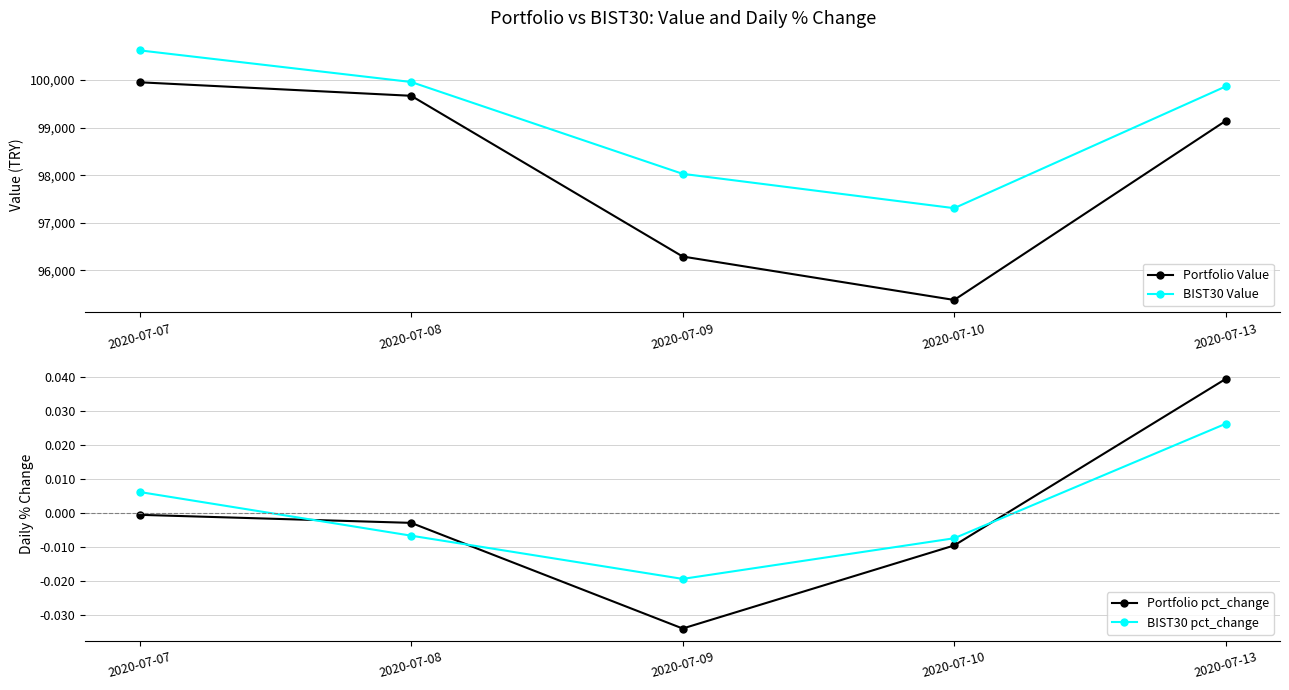

Rank the categories by Portfolio pct_change value from highest to lowest.

2020-07-13, 2020-07-07, 2020-07-08, 2020-07-10, 2020-07-09